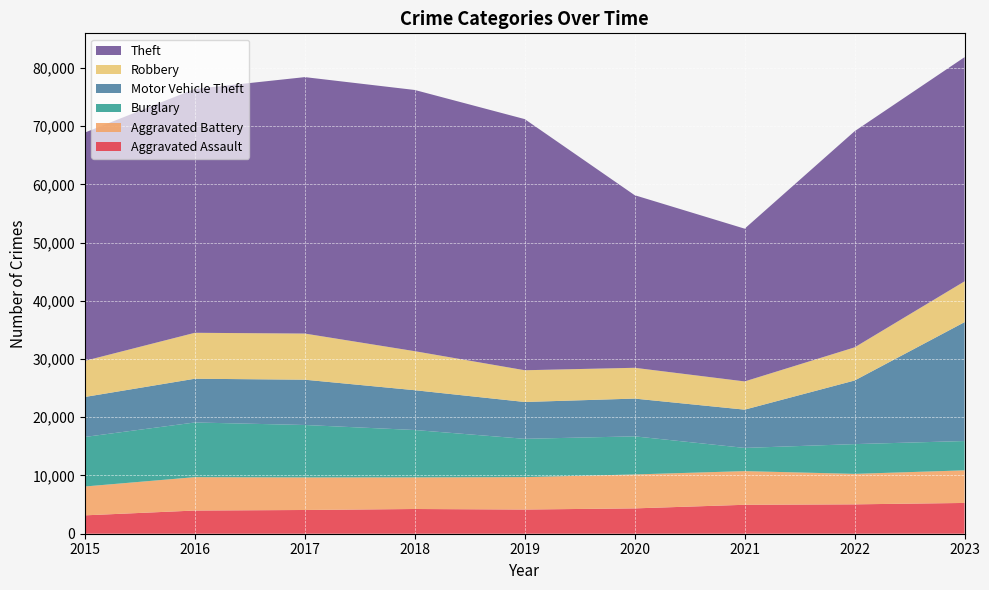

Reading left to right, extract all data points from this chart.

Aggravated Assault: 2015=3156	2016=3983	2017=4076	2018=4246	2019=4154	2020=4351	2021=4969	2022=5044	2023=5286
Aggravated Battery: 2015=4956	2016=5734	2017=5594	2018=5432	2019=5567	2020=5829	2021=5784	2022=5236	2023=5600
Burglary: 2015=8509	2016=9390	2017=9004	2018=8135	2019=6579	2020=6543	2021=3985	2022=5110	2023=5034
Motor Vehicle Theft: 2015=6866	2016=7512	2017=7779	2018=6836	2019=6325	2020=6486	2021=6571	2022=10926	2023=20420
Robbery: 2015=6207	2016=7890	2017=7925	2018=6701	2019=5451	2020=5289	2021=4848	2022=5690	2023=7006
Theft: 2015=39208	2016=41886	2017=44042	2018=44861	2019=43132	2020=29640	2021=26235	2022=37119	2023=38501